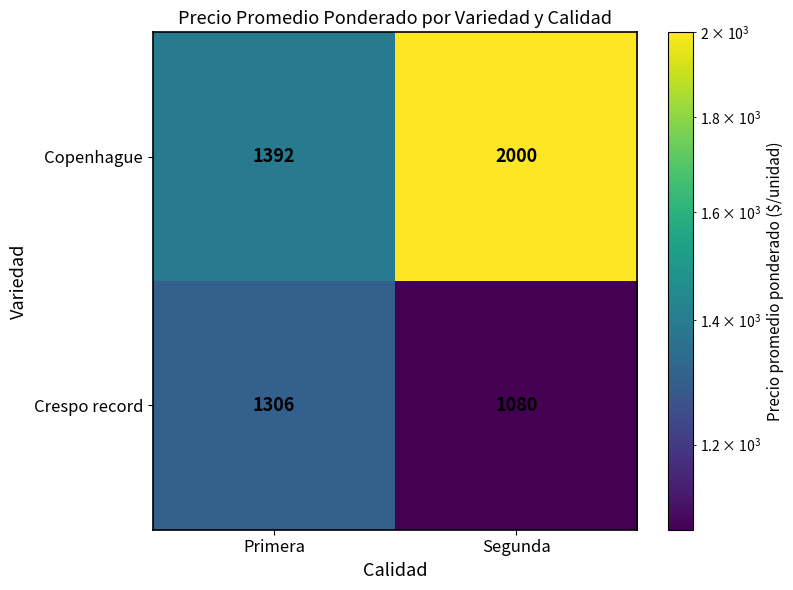

How many data points does each series have?

2